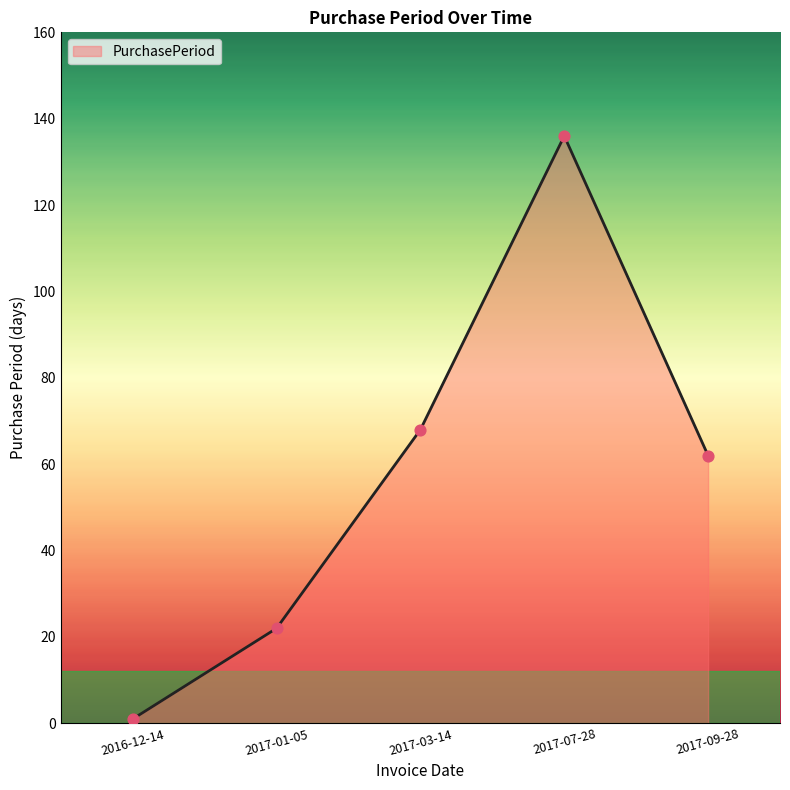

Which has a higher value, 2017-07-28 or 2017-01-05?

2017-07-28